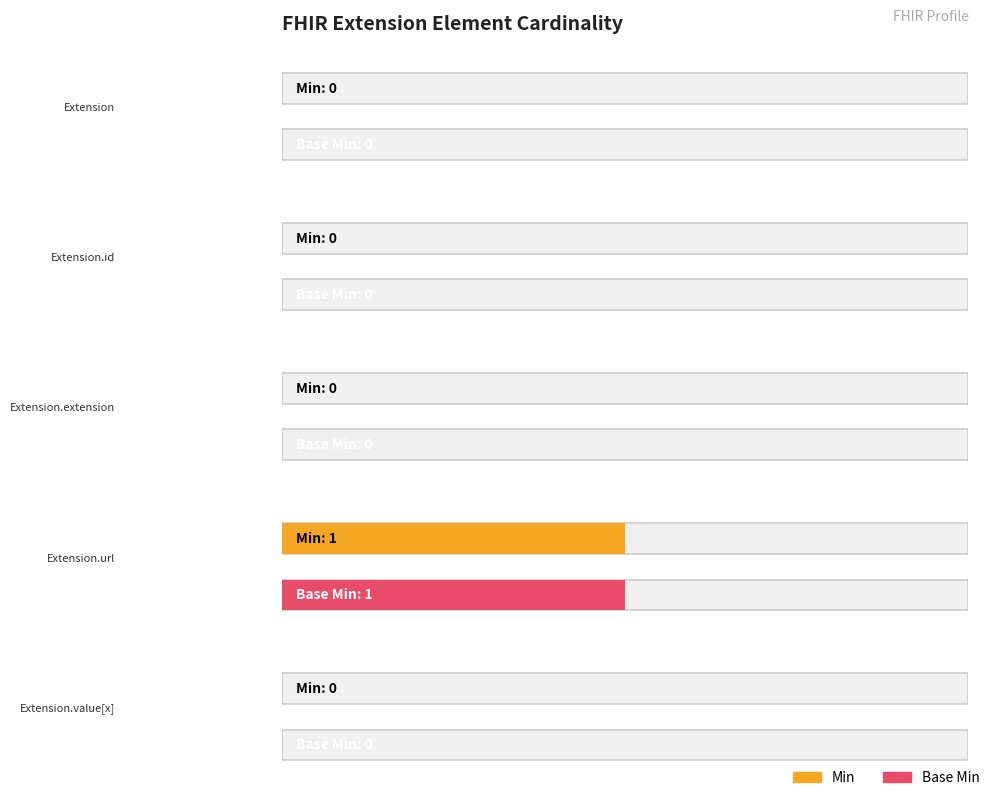

Between Extension.value[x] and Extension.id, which is larger?

Extension.value[x]